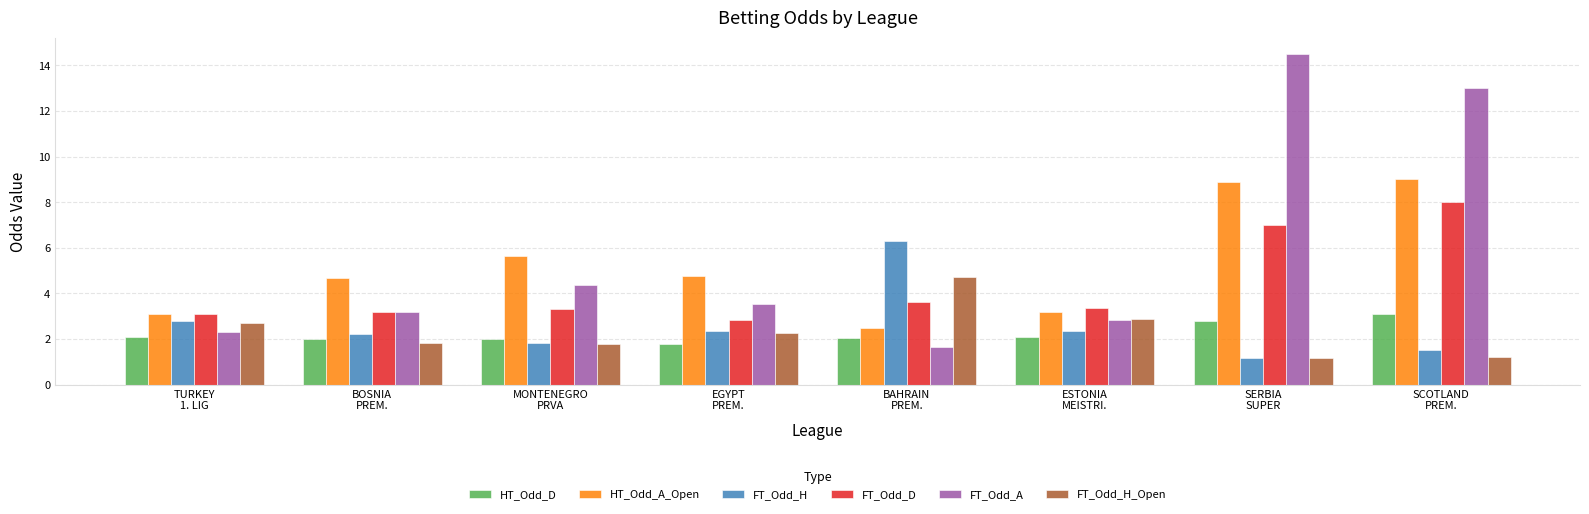

What is the difference between the maximum and minimum values in the FT_Odd_H_Open series?

3.5